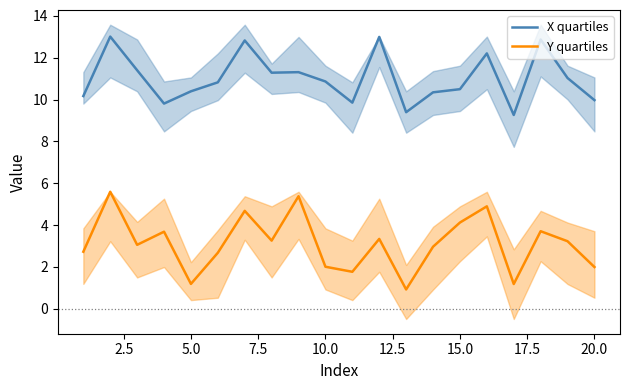

True or false: X quartiles and Y quartiles cross at least once.

False